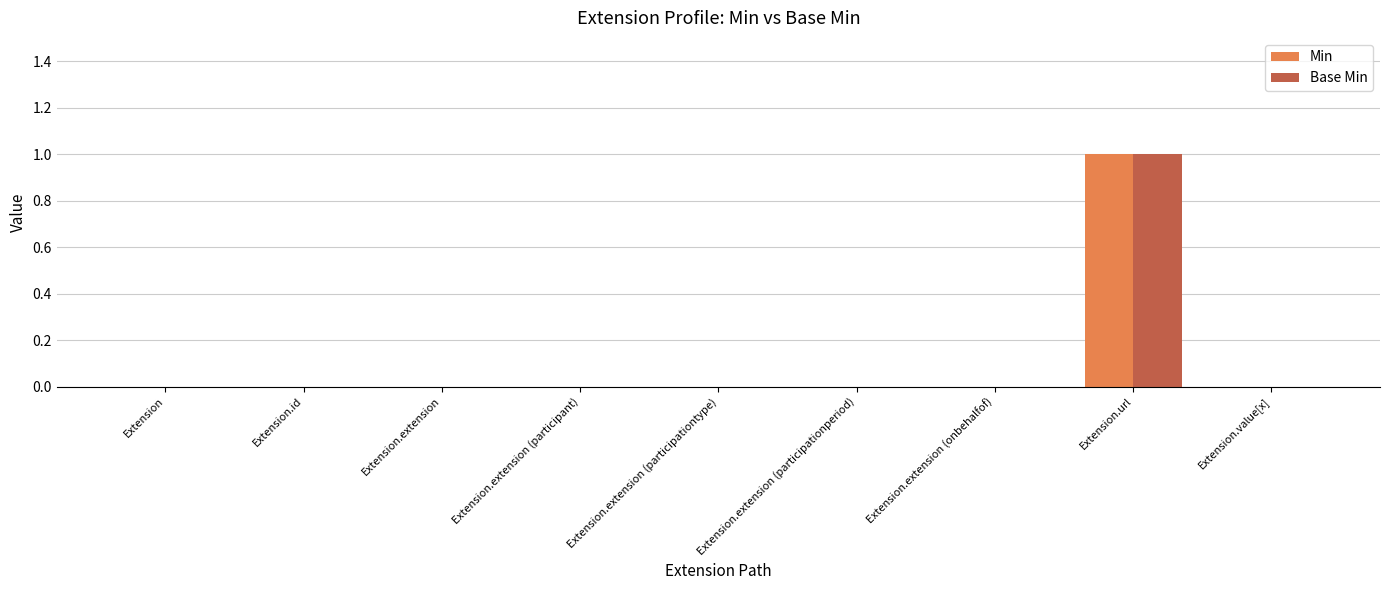

Does the chart contain stacked bars?

No